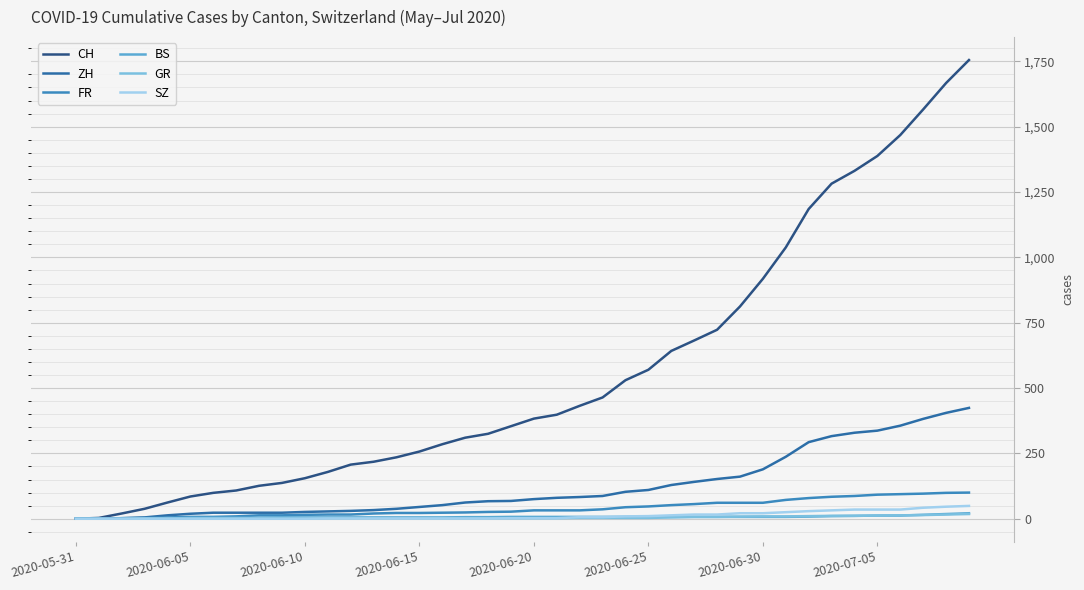

What is the difference between the second highest and minimum values in the GR series?

16